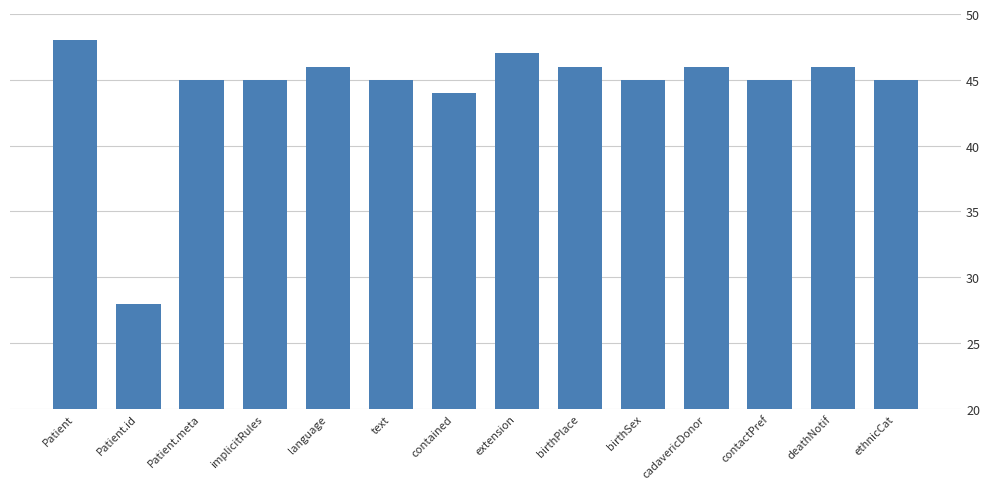

True or false: the data shows 45 at Patient.id.

False